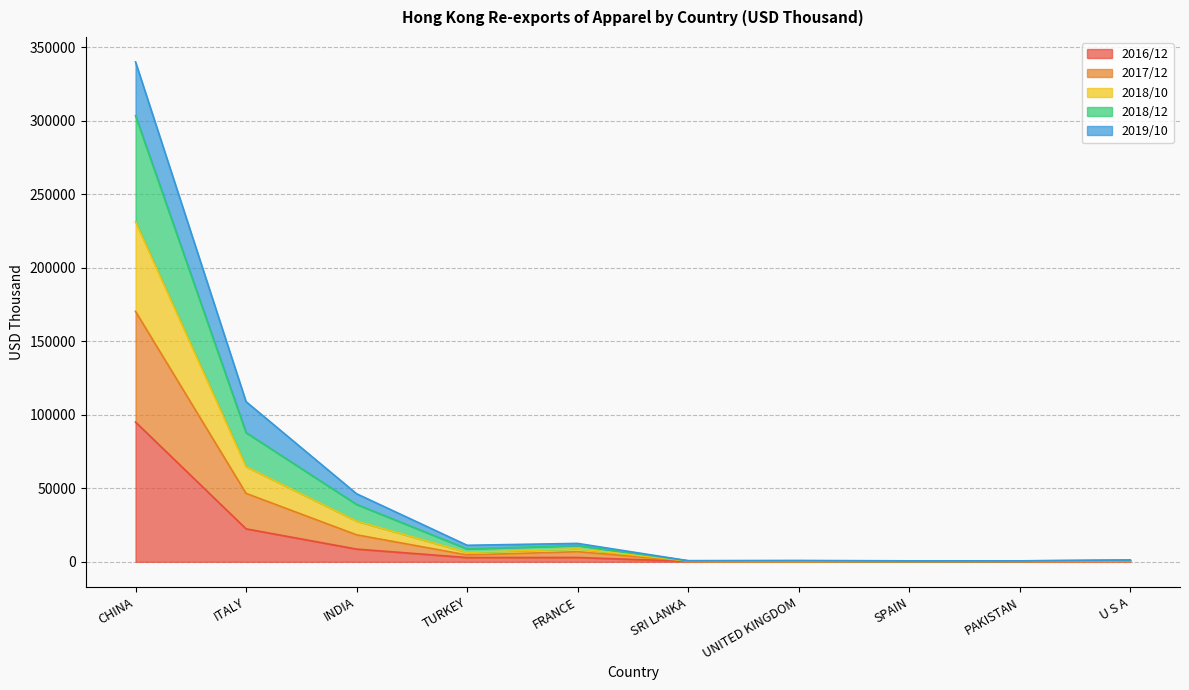

At which category is the sum across all series the highest?

CHINA